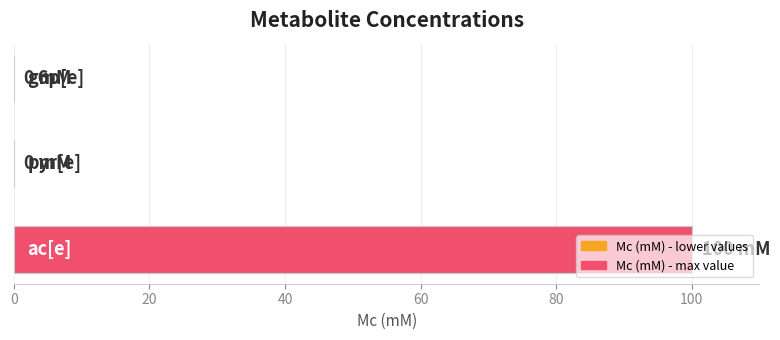

How many distinct data groups are displayed?

1